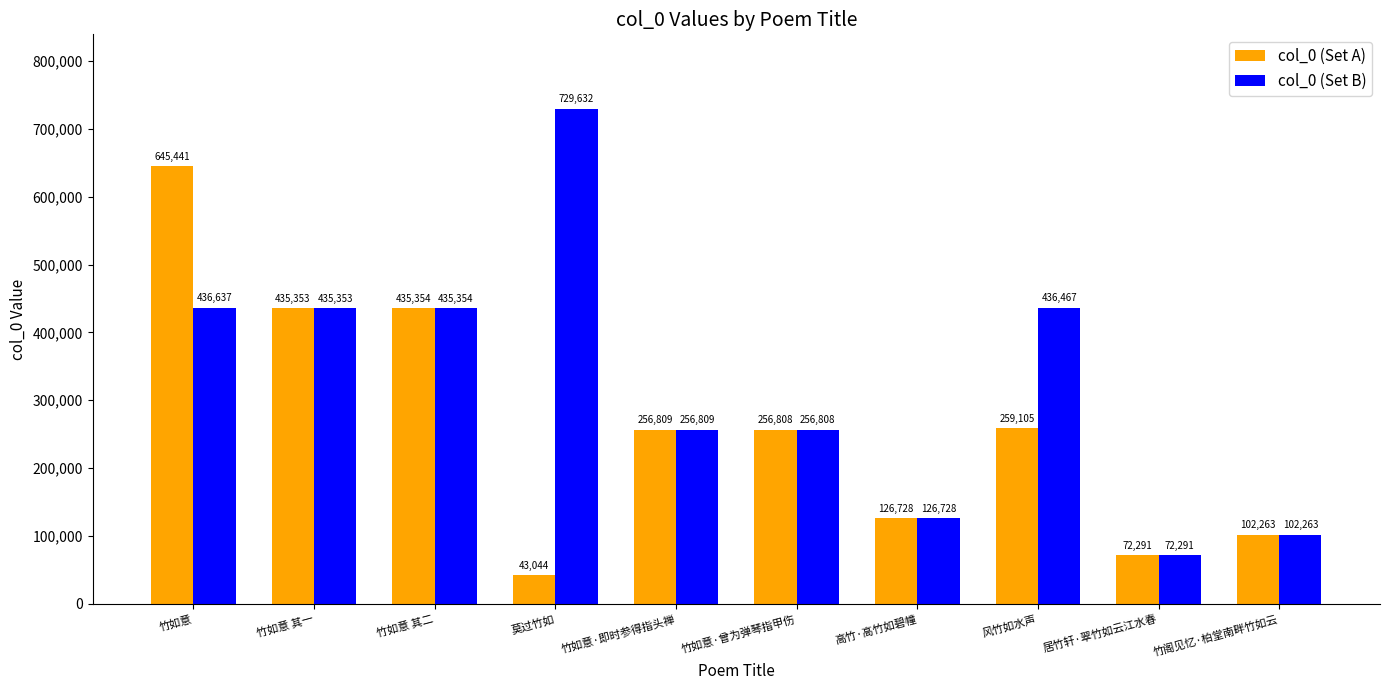

At which label is col_0 (Set B) closest to 400961?

竹如意 其一